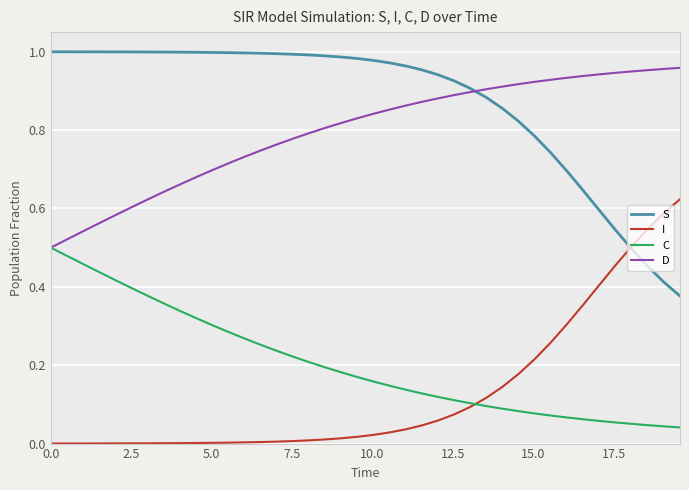

Which series has the largest total across all categories?

S